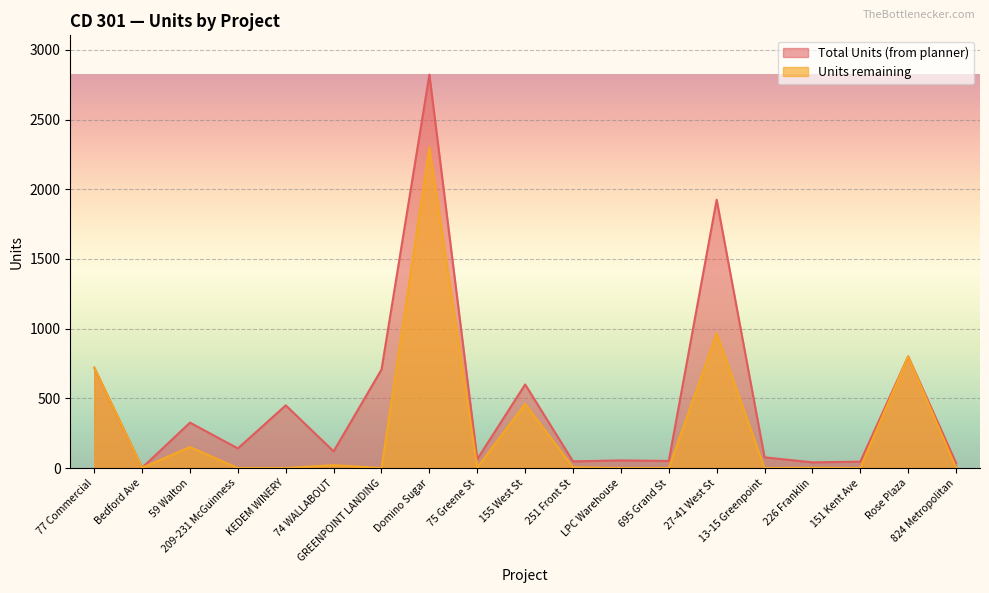

What is the label of the 19th point from the right?

77 Commercial